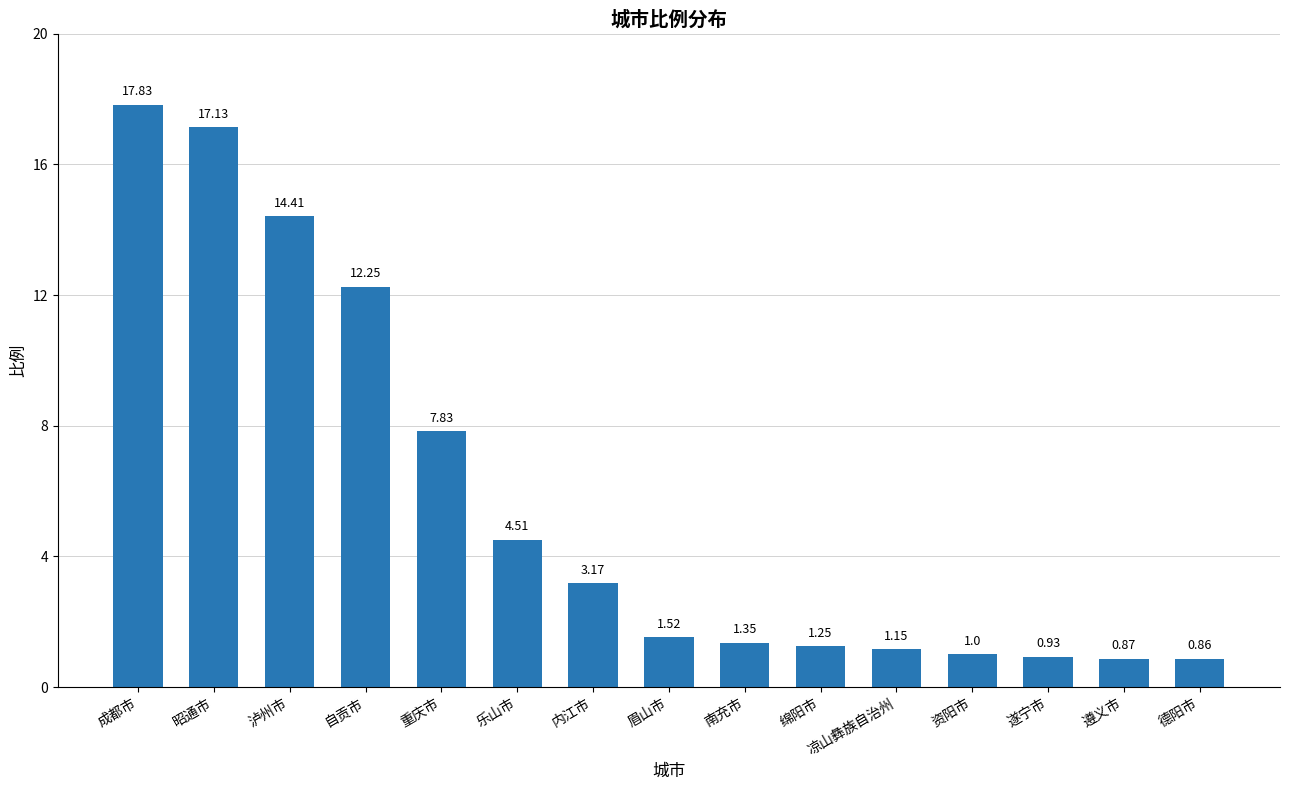

How many series are shown in this chart?

1